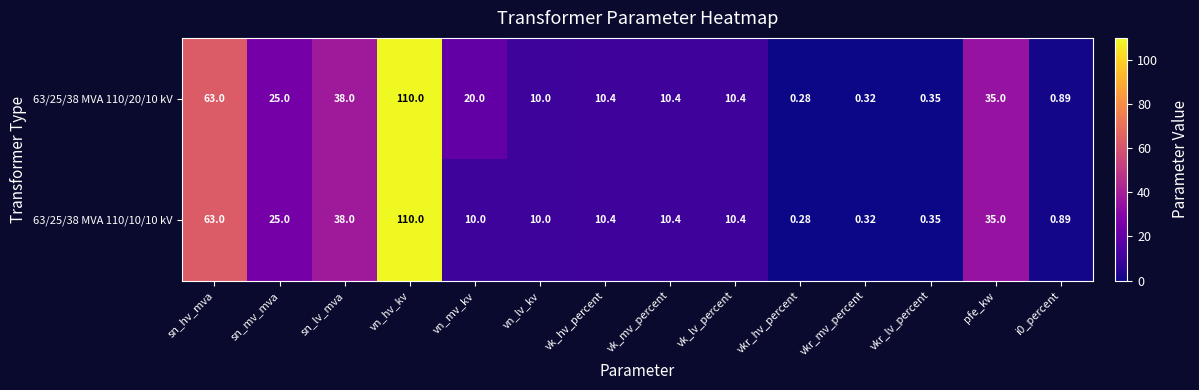

At how many categories does at least one series exceed 34?

4